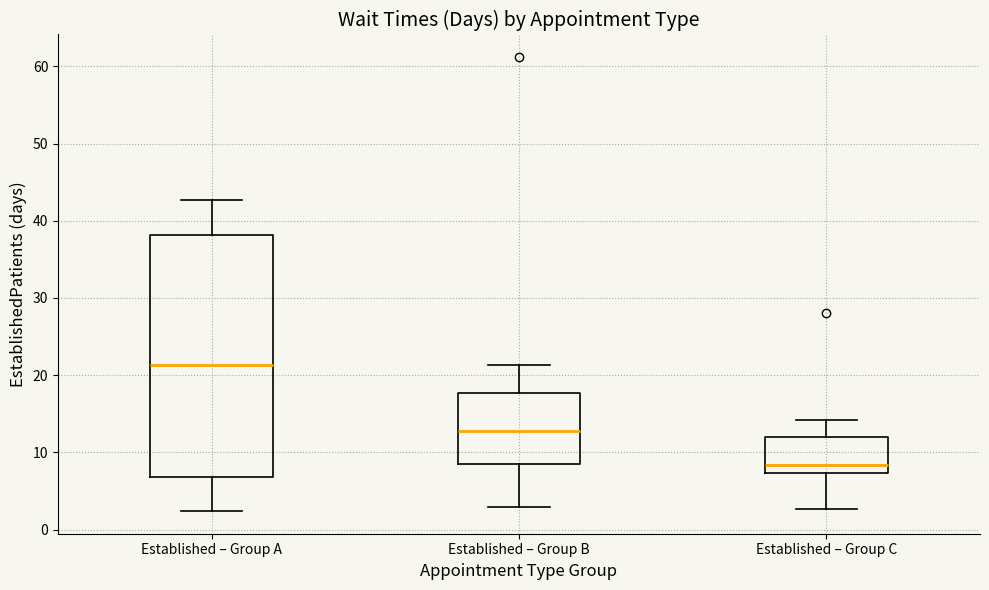

Reading left to right, transcribe this box plot: for each box, give where its median line is, the range the box spans, and where its two whiskers end, as read against the y-axis. The values are not printed on the chart, so give them approximately, as read against the axis.

Established – Group A: median 21, box 7 to 38, whiskers 2 to 43
Established – Group B: median 13, box 9 to 18, whiskers 3 to 21
Established – Group C: median 8, box 7 to 12, whiskers 3 to 14